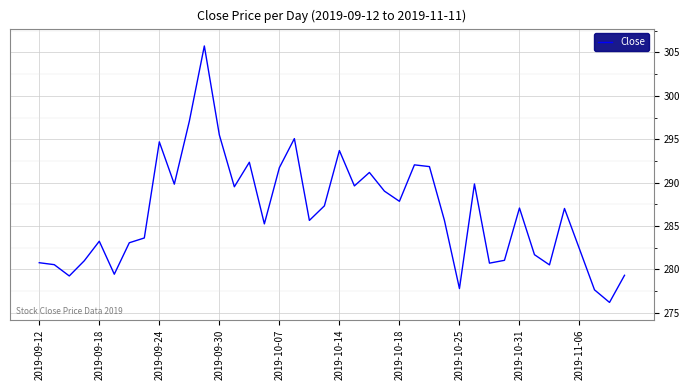

What is the difference between the maximum and minimum values?

29.5